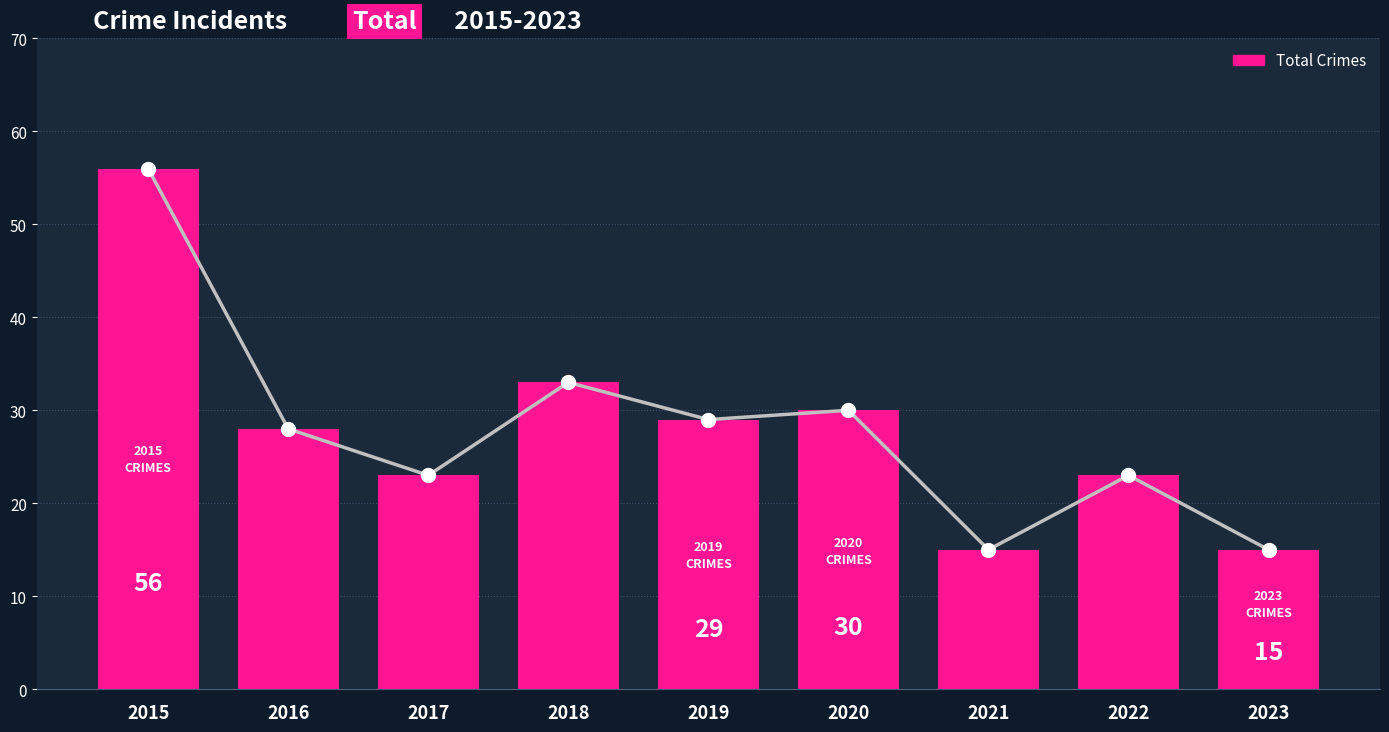

Reading right to left, list all the values displayed in this chart.

2023=15	2022=23	2021=15	2020=30	2019=29	2018=33	2017=23	2016=28	2015=56